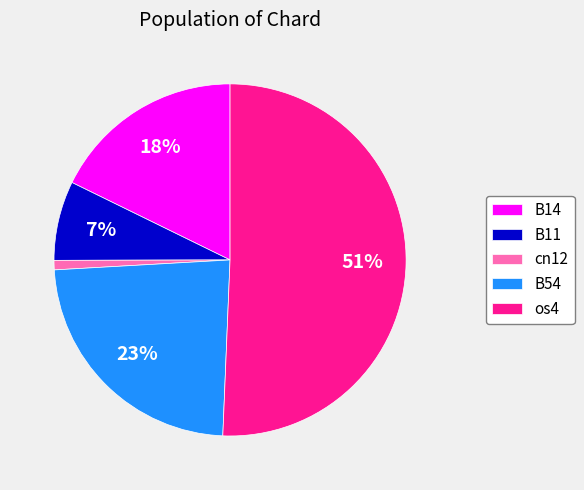

Is os4 the majority of the pie?

Yes